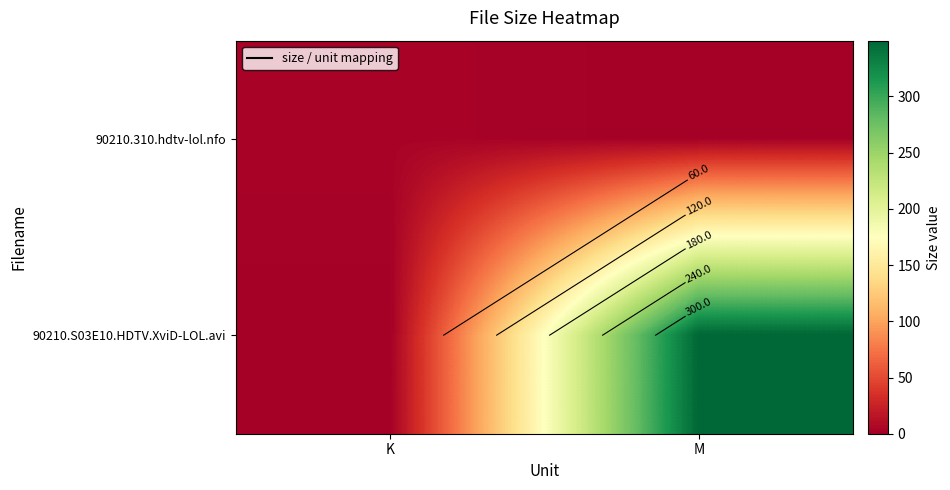

How many values in the 90210.S03E10.HDTV.XviD-LOL.avi series are below 349?

1